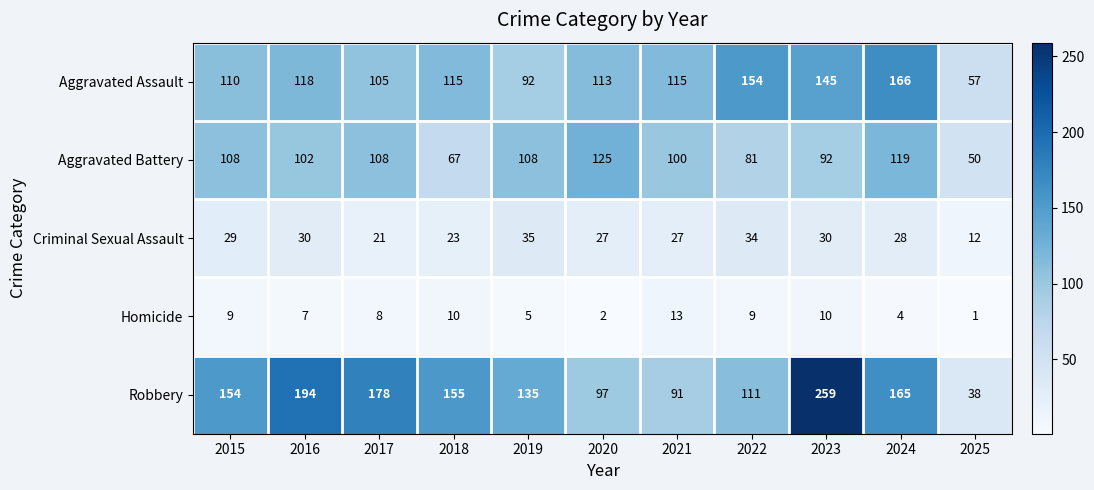

At which label is Aggravated Assault closest to 111?

2015